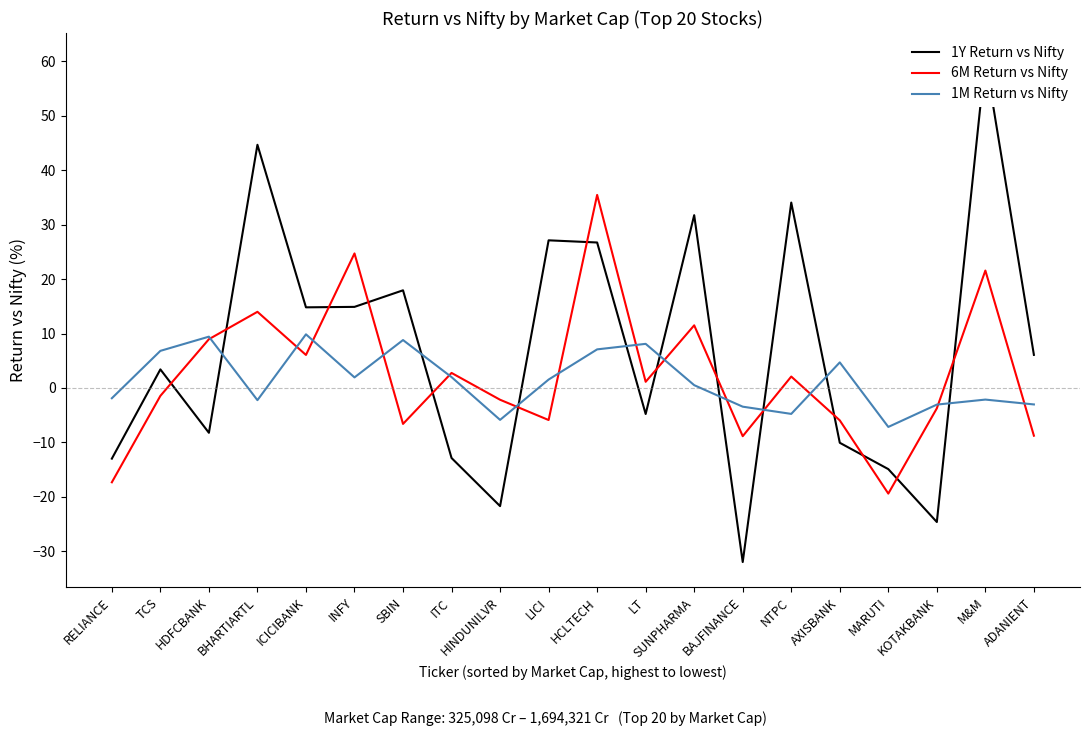

How many intersections are there between 1Y Return vs Nifty and 6M Return vs Nifty?

14